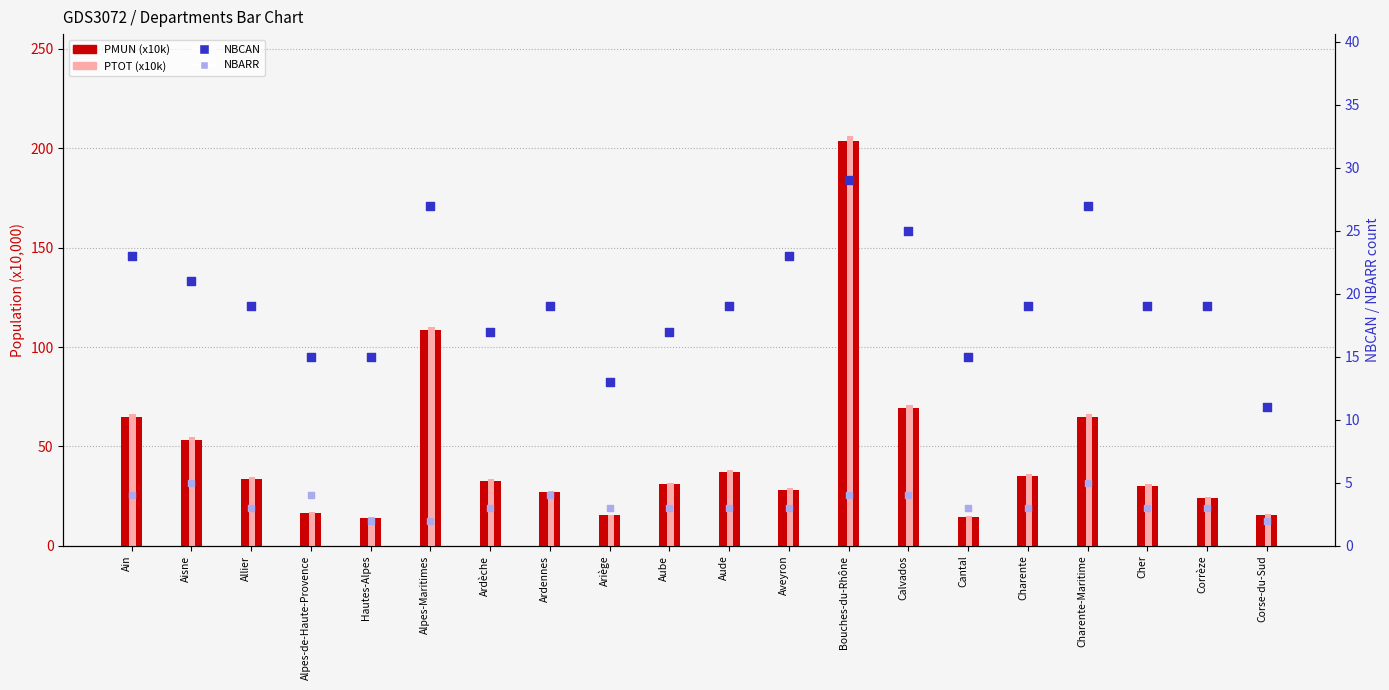

At which category is the sum across all series the highest?

Bouches-du-Rhône